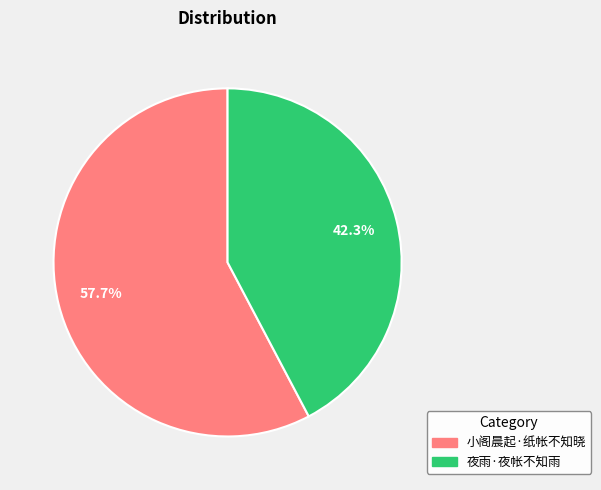

Which category accounts for the majority?

小阁晨起·纸帐不知晓